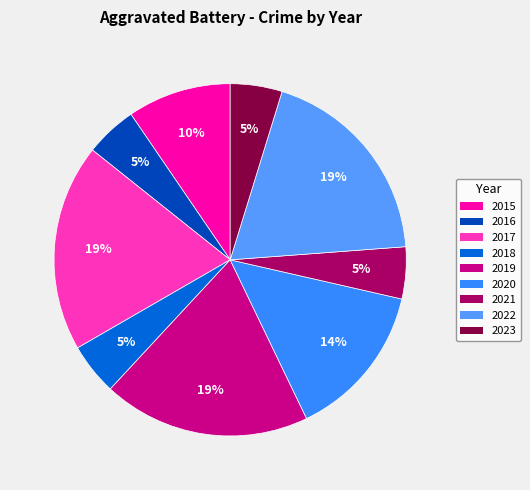

To the nearest percent, what percentage of the pie is 2021?

5%